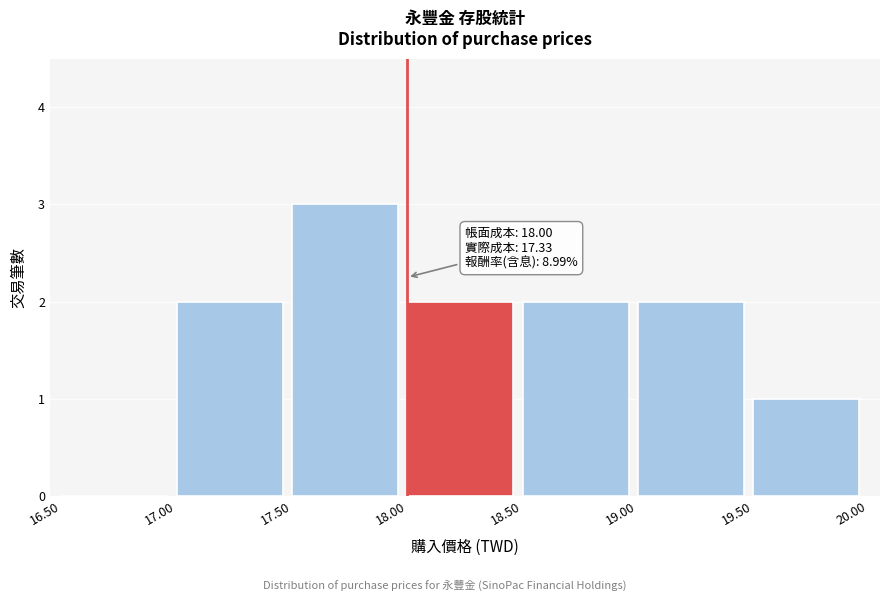

Over which range of the x-axis is the bar tallest?

17.50 to 18.00